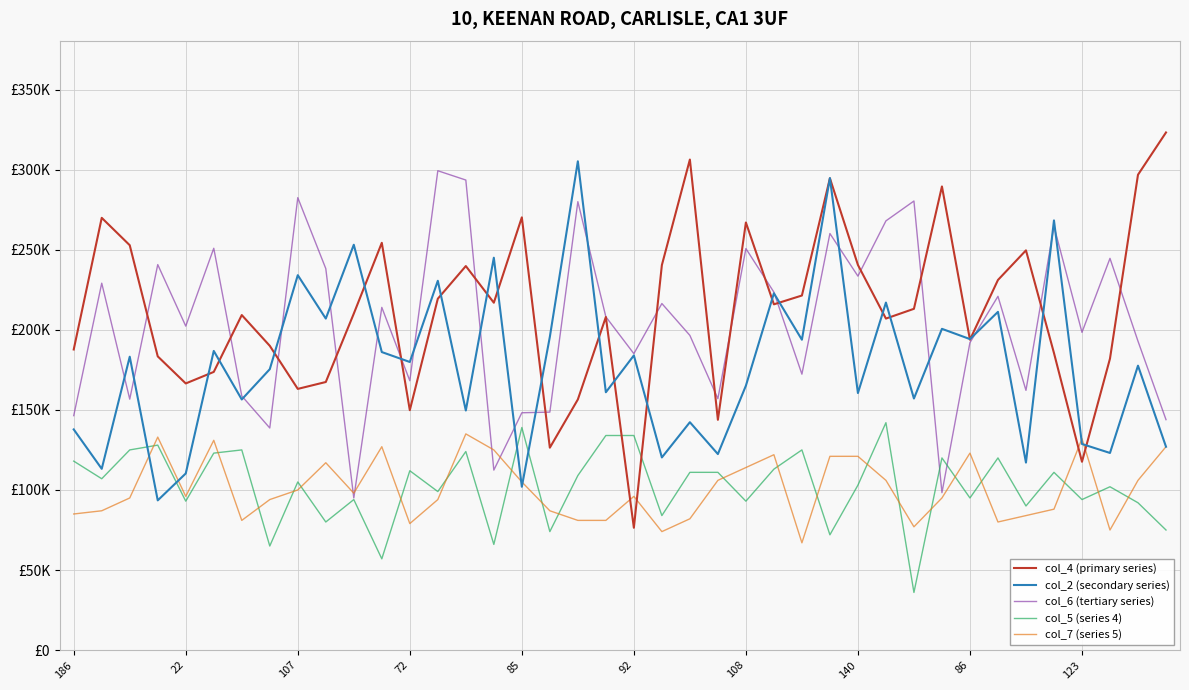

Which series has the widest spread of values?

col_4 (primary series)